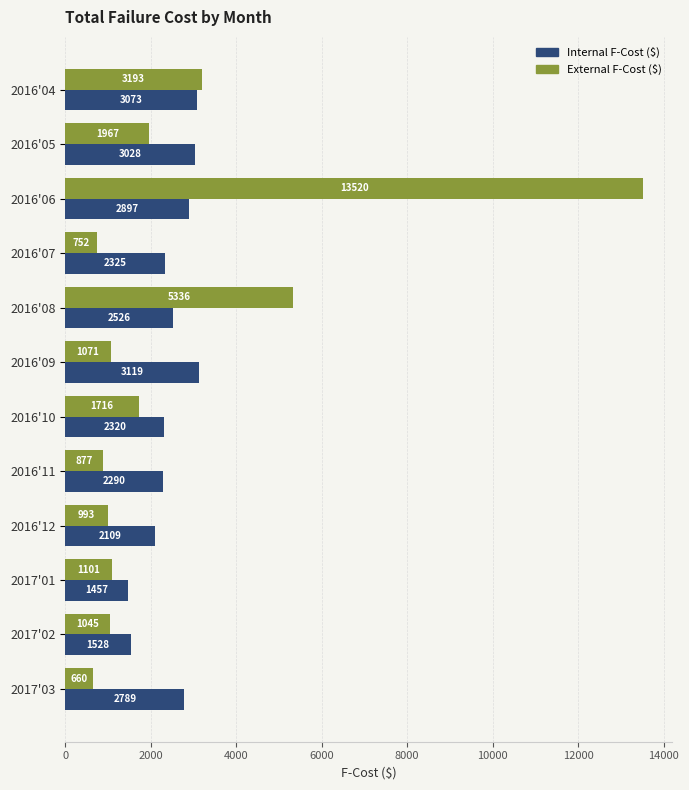

List the labels in order of External F-Cost ($) value, largest first.

2016'06, 2016'08, 2016'04, 2016'05, 2016'10, 2017'01, 2016'09, 2017'02, 2016'12, 2016'11, 2016'07, 2017'03